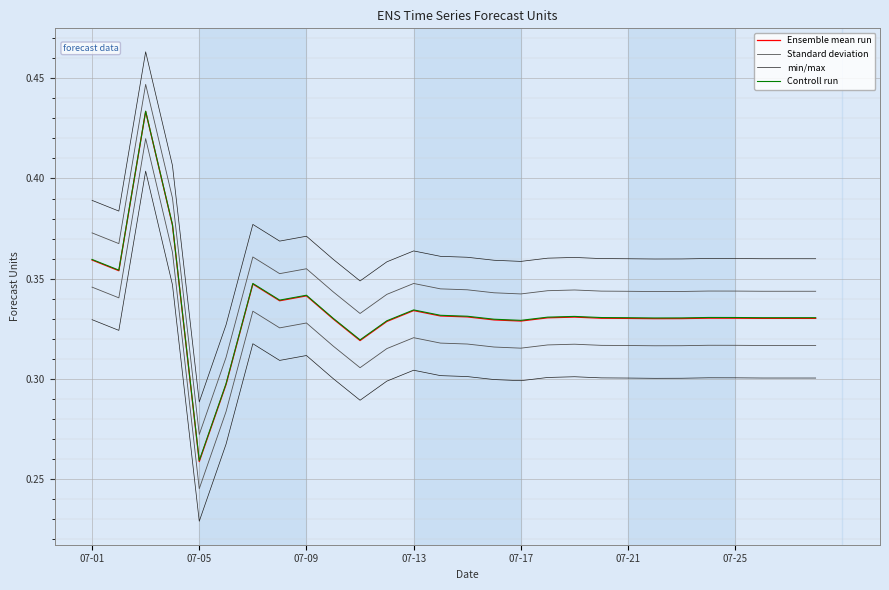

Between 07-01 and 07-21, which is larger?

07-01